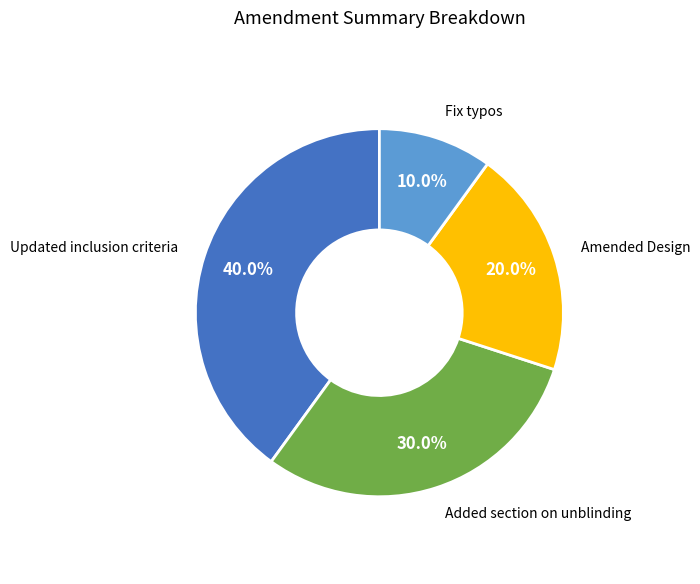

Is it true that Amended Design is 20% of the pie?

True